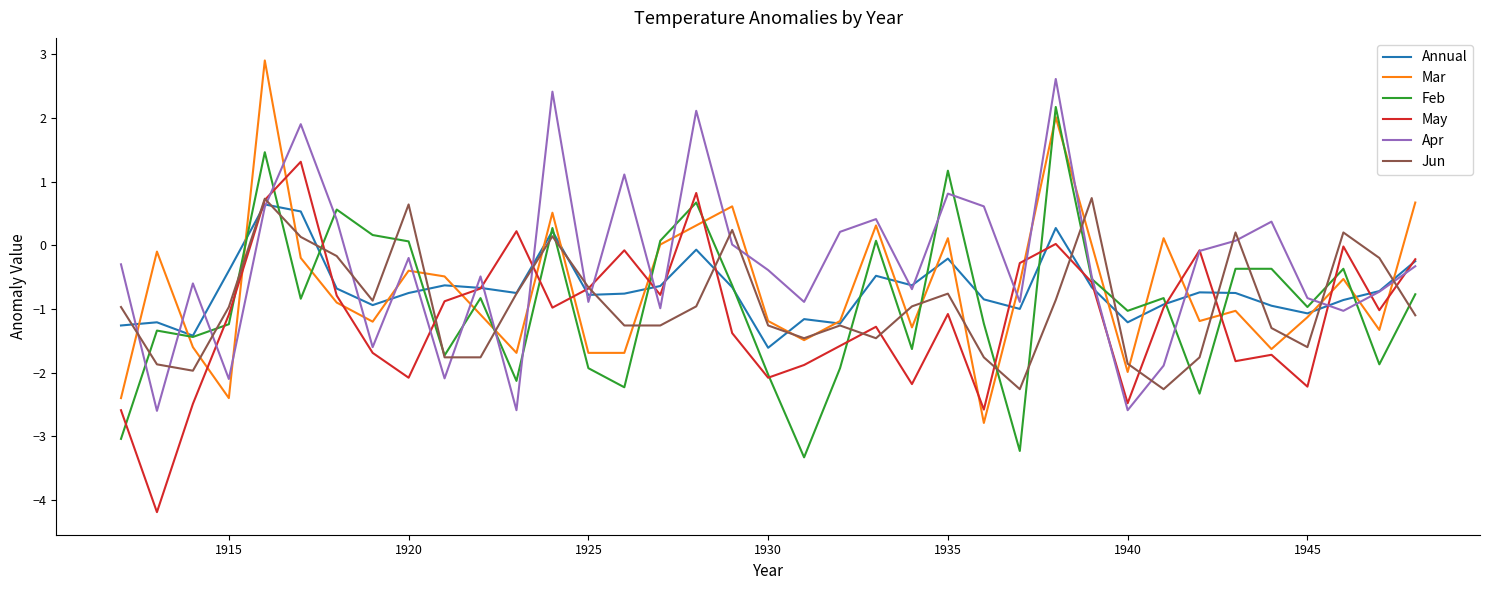

Which series has the largest total across all categories?

Apr